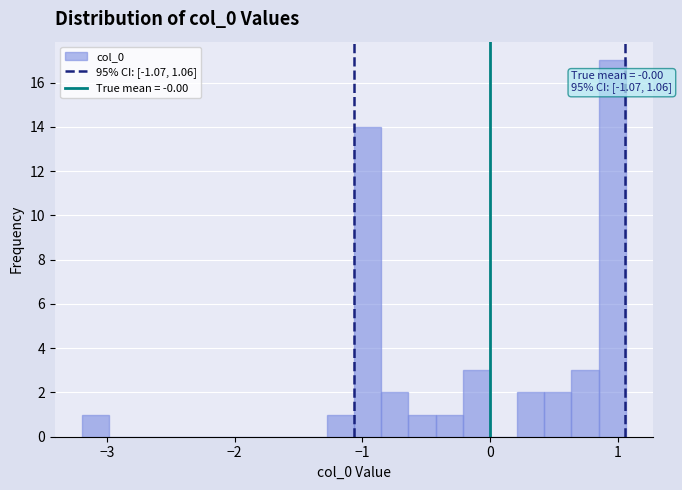

Read against the x-axis, roughly where is the centre of the tallest bar?

1.0